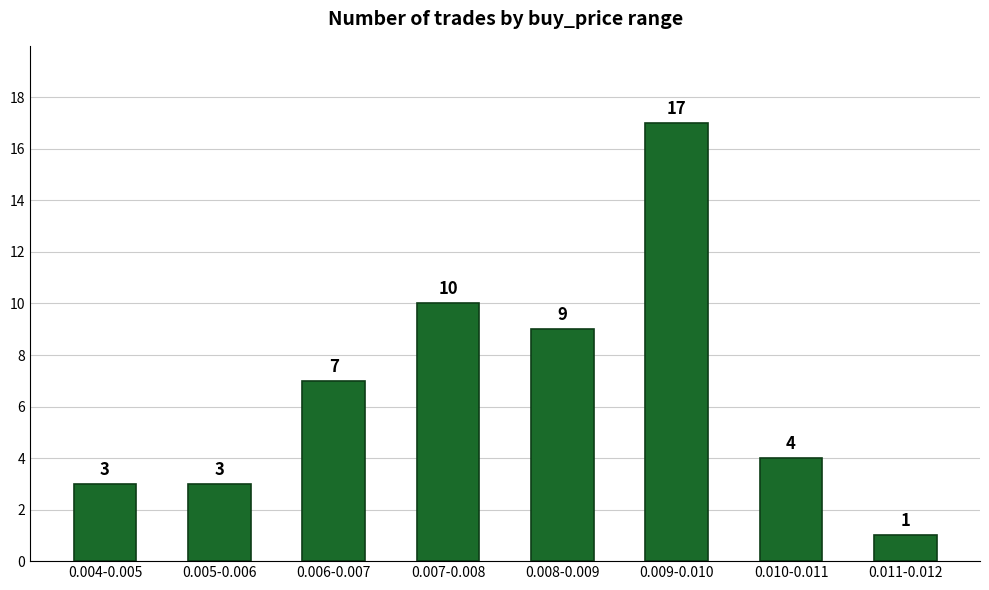

Reading left to right, extract all data points from this chart.

0.004-0.005=3	0.005-0.006=3	0.006-0.007=7	0.007-0.008=10	0.008-0.009=9	0.009-0.010=17	0.010-0.011=4	0.011-0.012=1